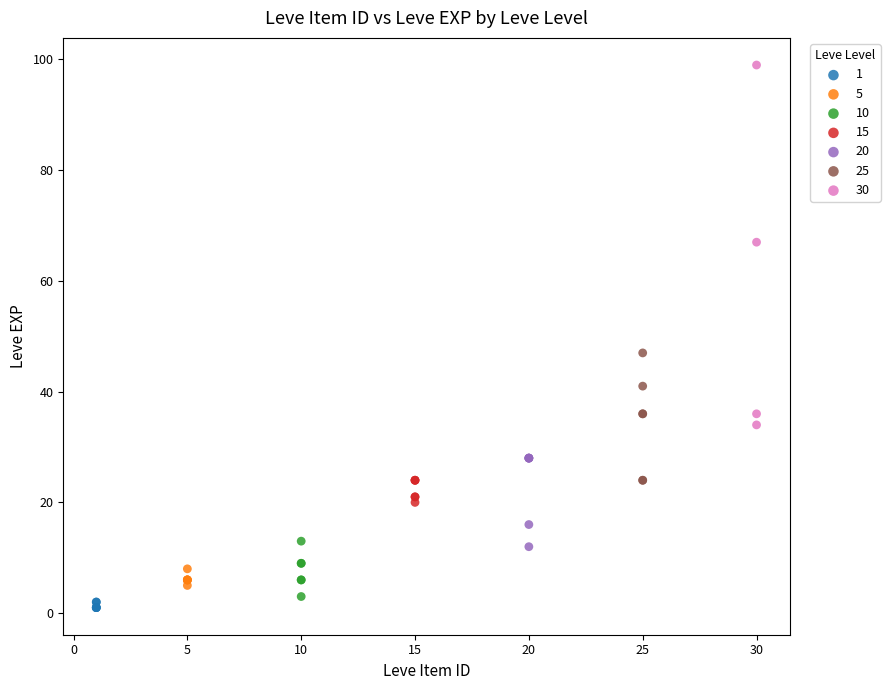

Which series contains the highest Y value?

30